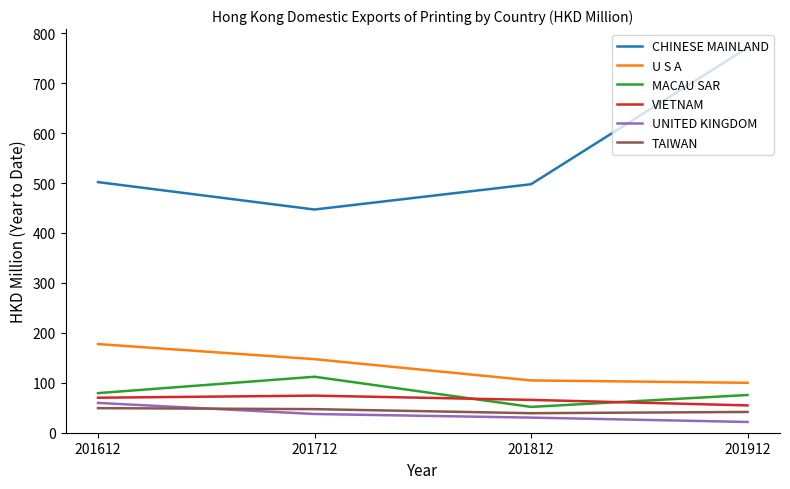

Which series has the largest total across all categories?

CHINESE MAINLAND